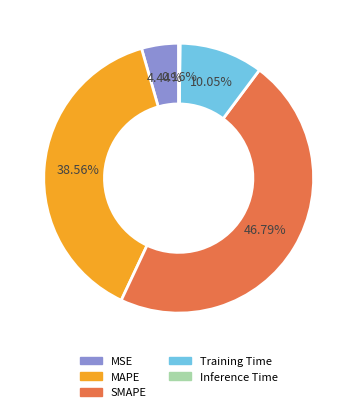

Does MSE represent more than half of the total?

No